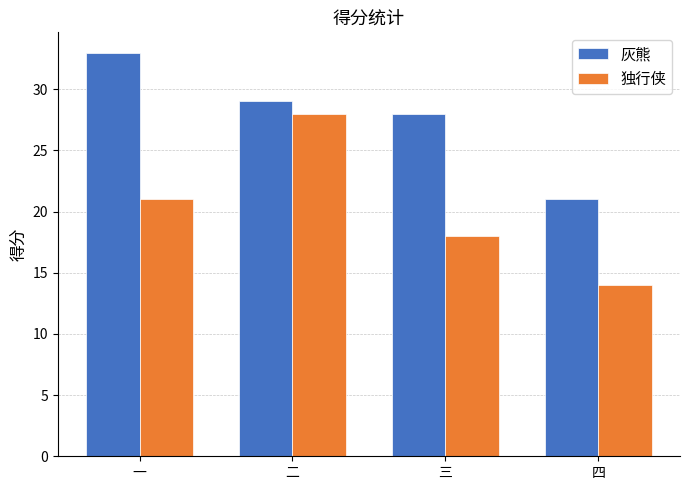

How many data points in 独行侠 are less than 21?

2